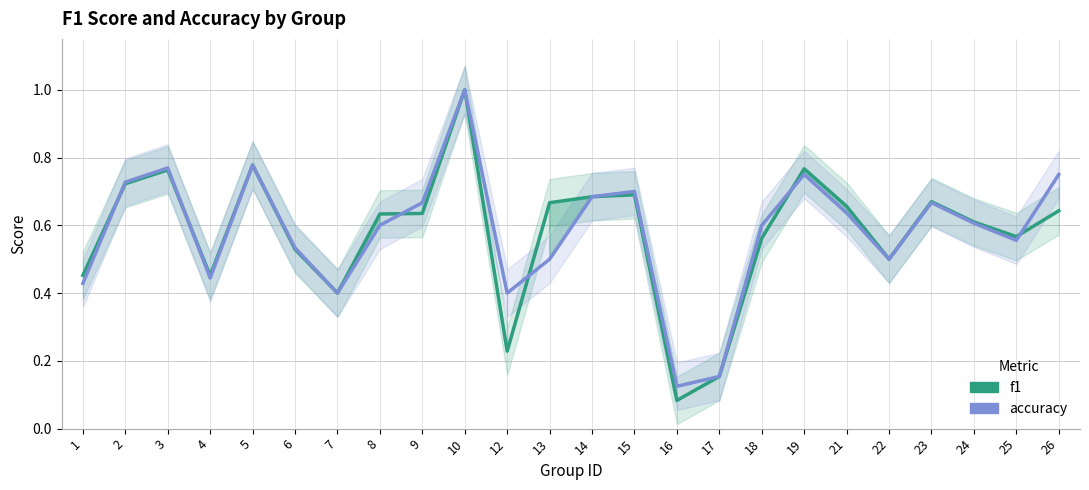

Reading left to right, what are all the values shown in this chart?

f1: 0.5	0.7	0.8	0.5	0.8	0.5	0.4	0.6	0.6	1.0	0.2	0.7	0.7	0.7	0.1	0.2	0.6	0.8	0.7	0.5	0.7	0.6	0.6	0.6
accuracy: 0.4	0.7	0.8	0.4	0.8	0.5	0.4	0.6	0.7	1.0	0.4	0.5	0.7	0.7	0.1	0.2	0.6	0.8	0.6	0.5	0.7	0.6	0.6	0.8